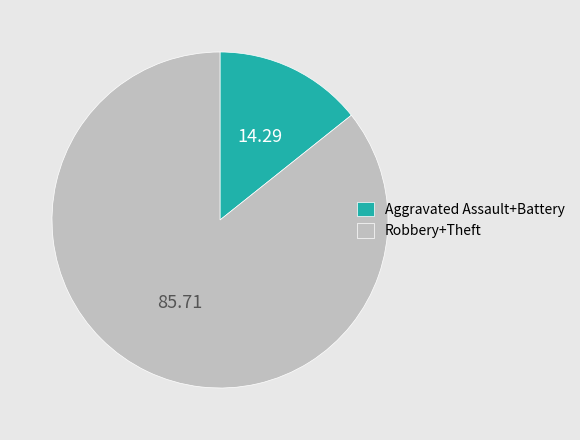

Do Aggravated Assault+Battery and Robbery+Theft together represent more than half of the pie?

Yes